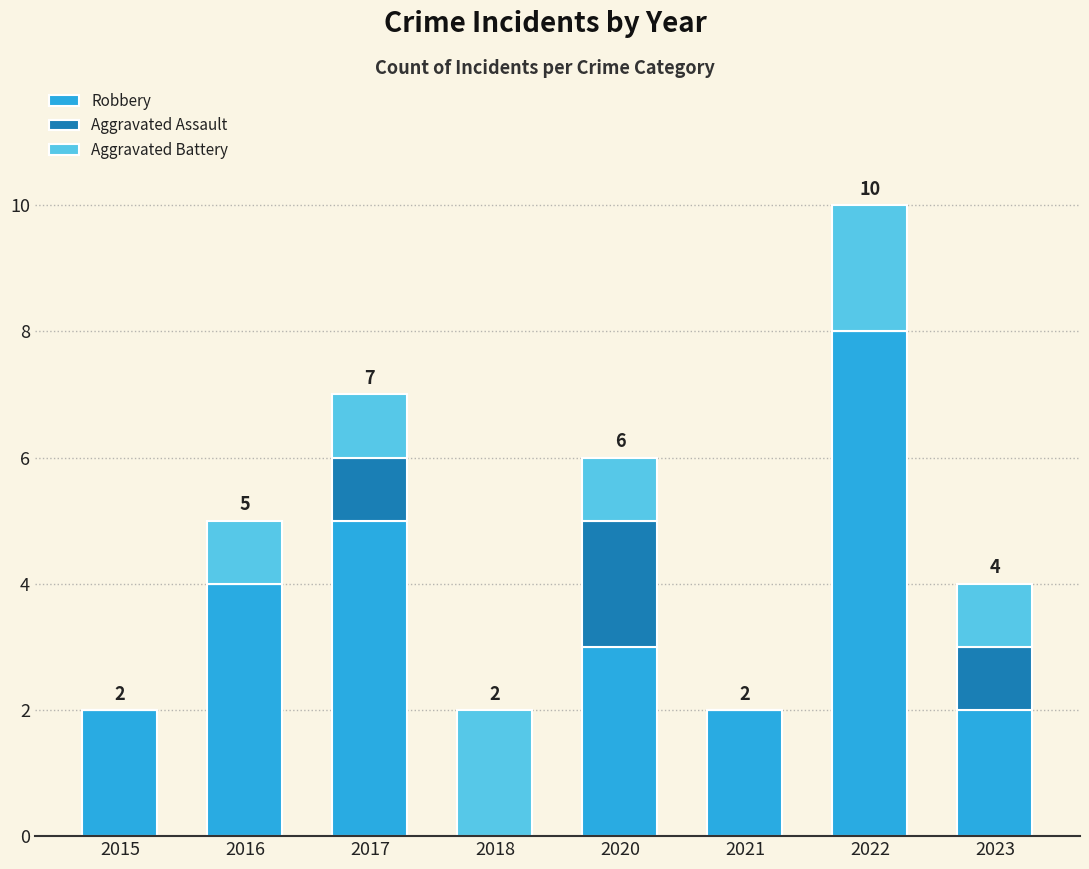

What is the approximate value of Robbery at 2020?

3